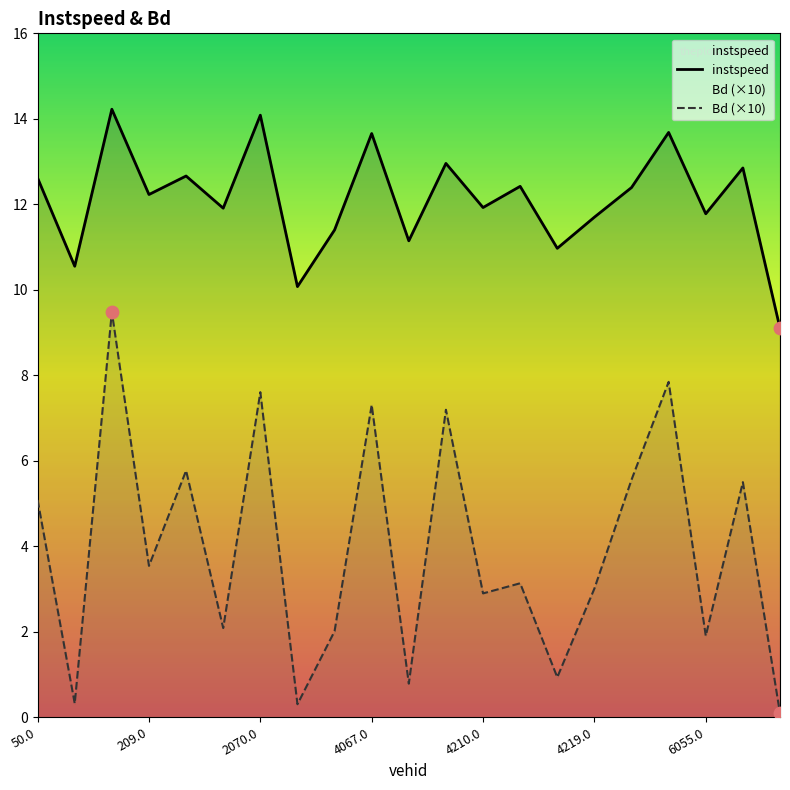

Which series contains the highest Y value?

instspeed